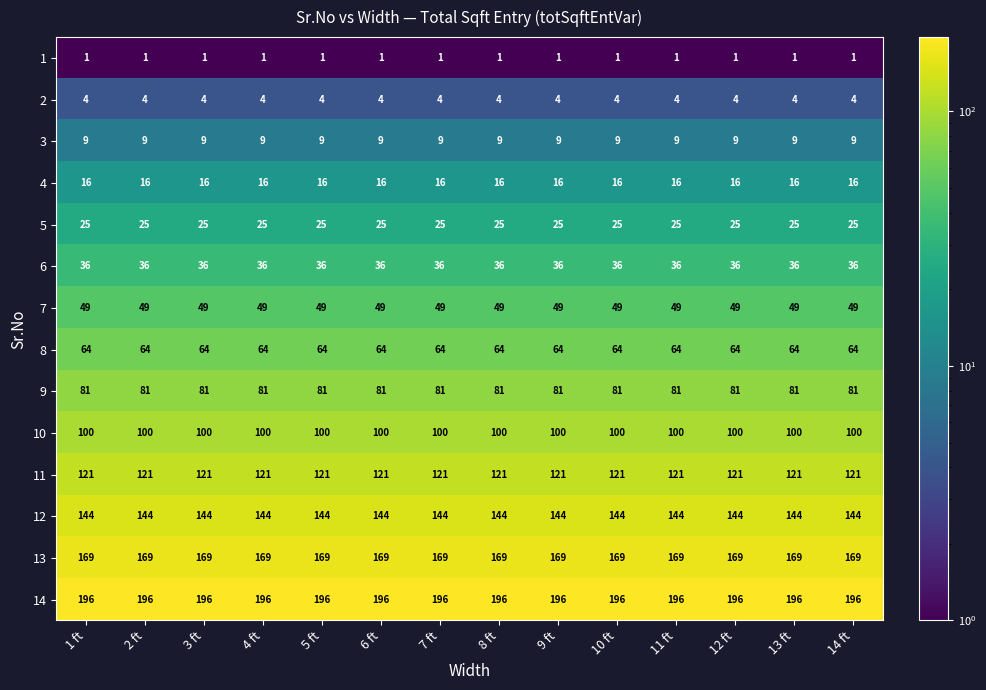

True or false: 6 has a value of 36 at 4 ft.

True